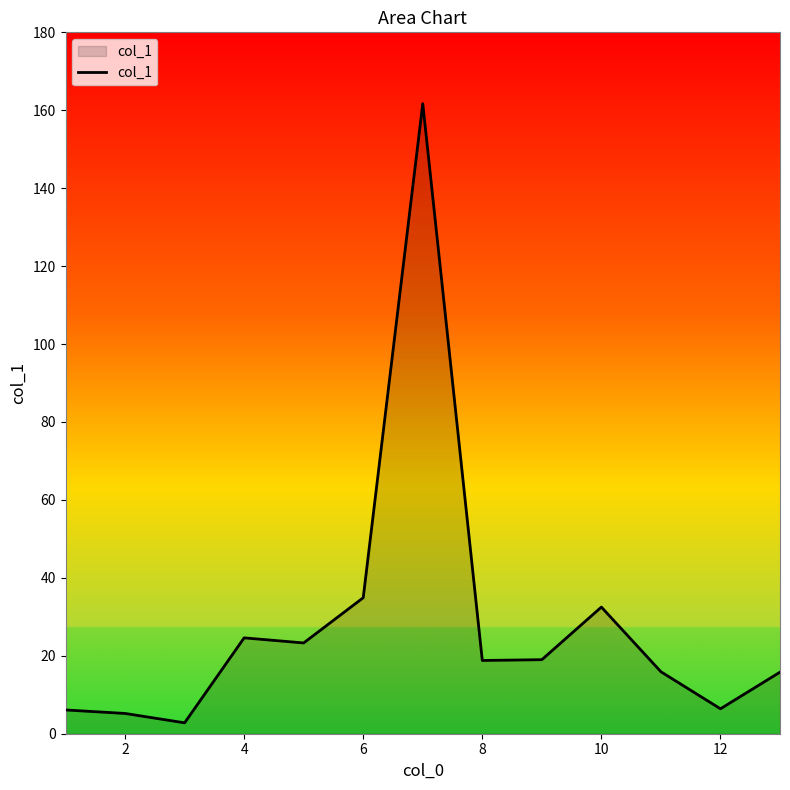

What is the maximum value shown in the chart?

161.7